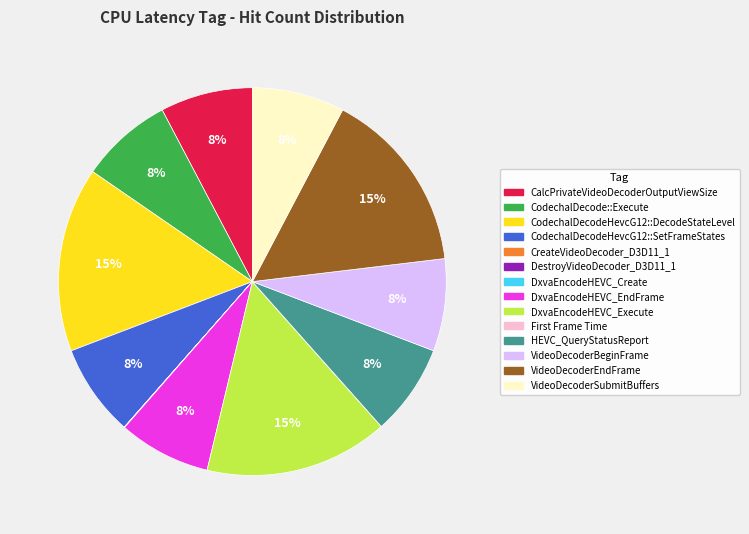

Is it true that DxvaEncodeHEVC_Execute is 20% of the pie?

False